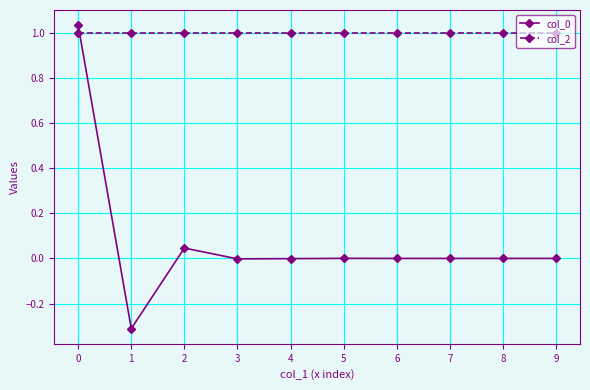

What is the sum of the col_2 values at 8 and 4?

2.0